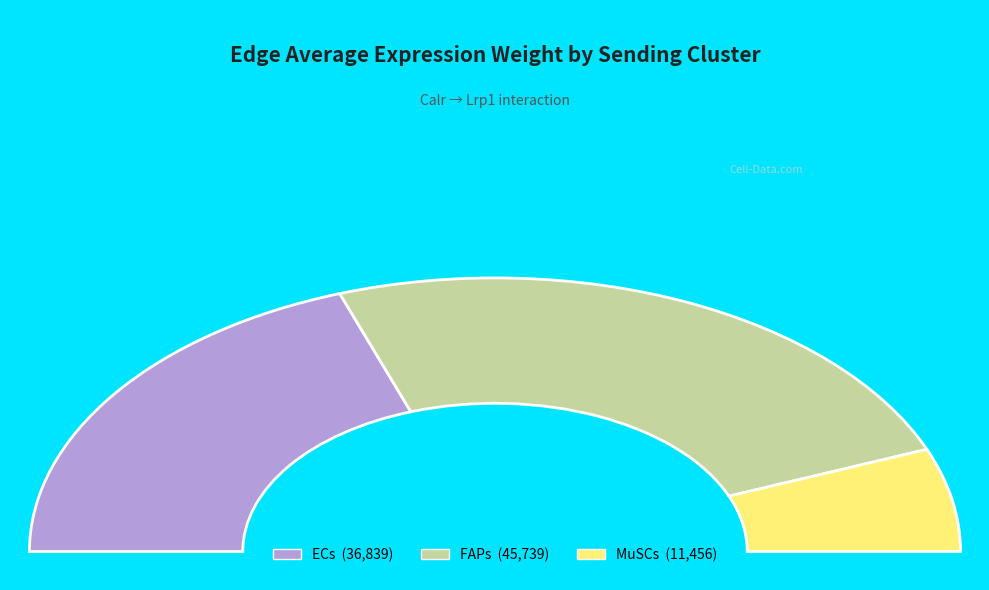

Is there a majority slice in this chart?

No